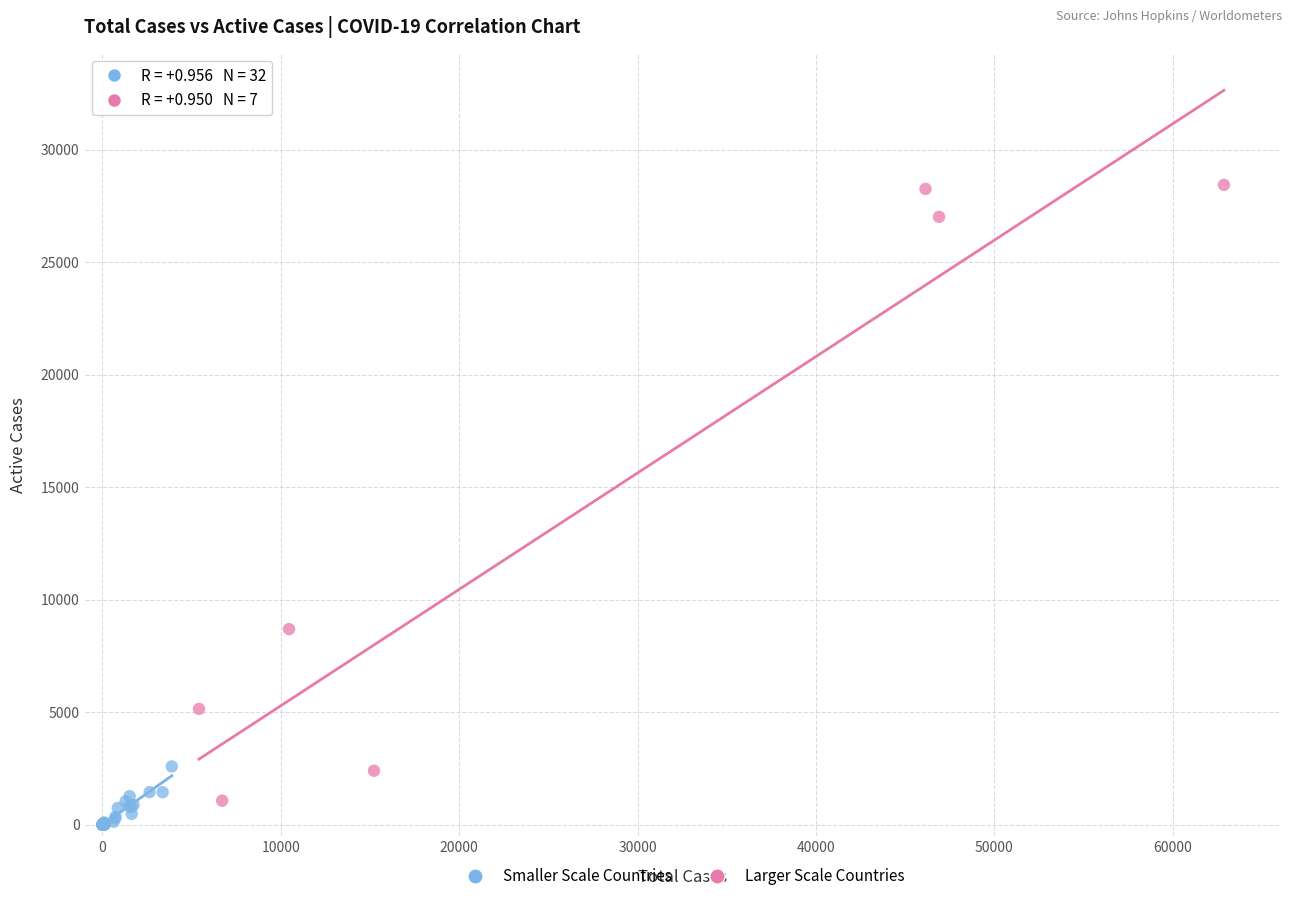

Which series reaches the maximum Y coordinate?

Larger Scale Countries